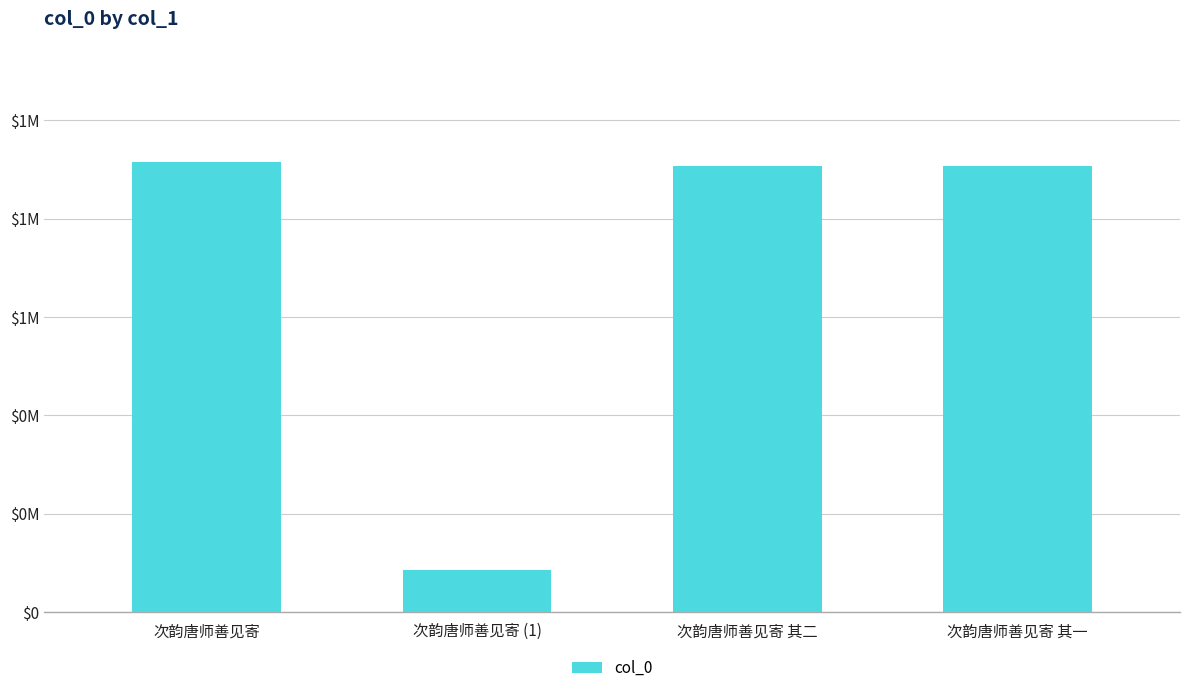

The value at 次韵唐师善见寄 其二 is 1745997. True or false?

False